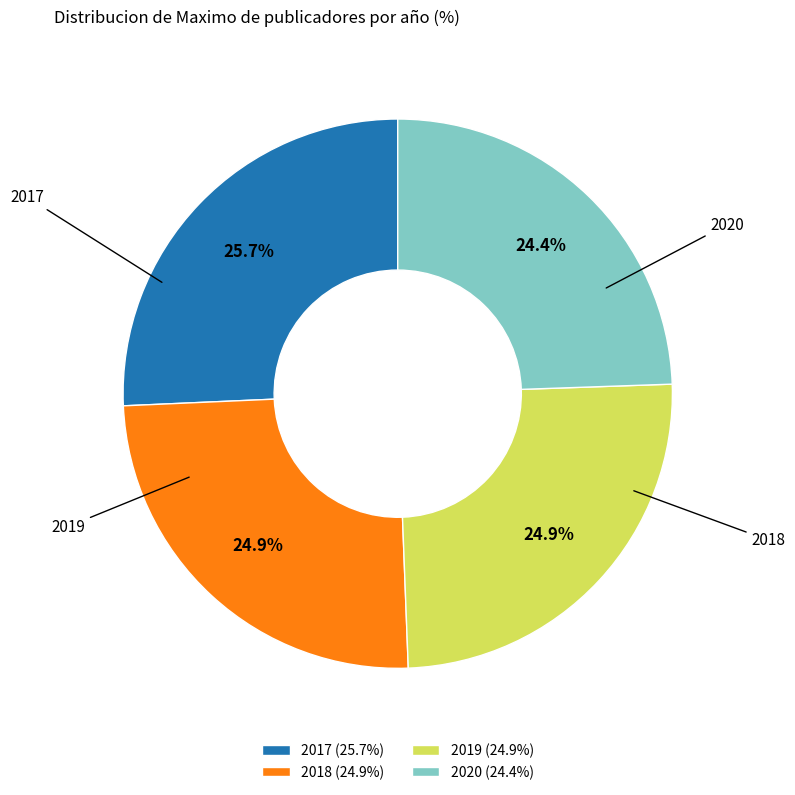

What is the largest slice in the pie chart?

2017